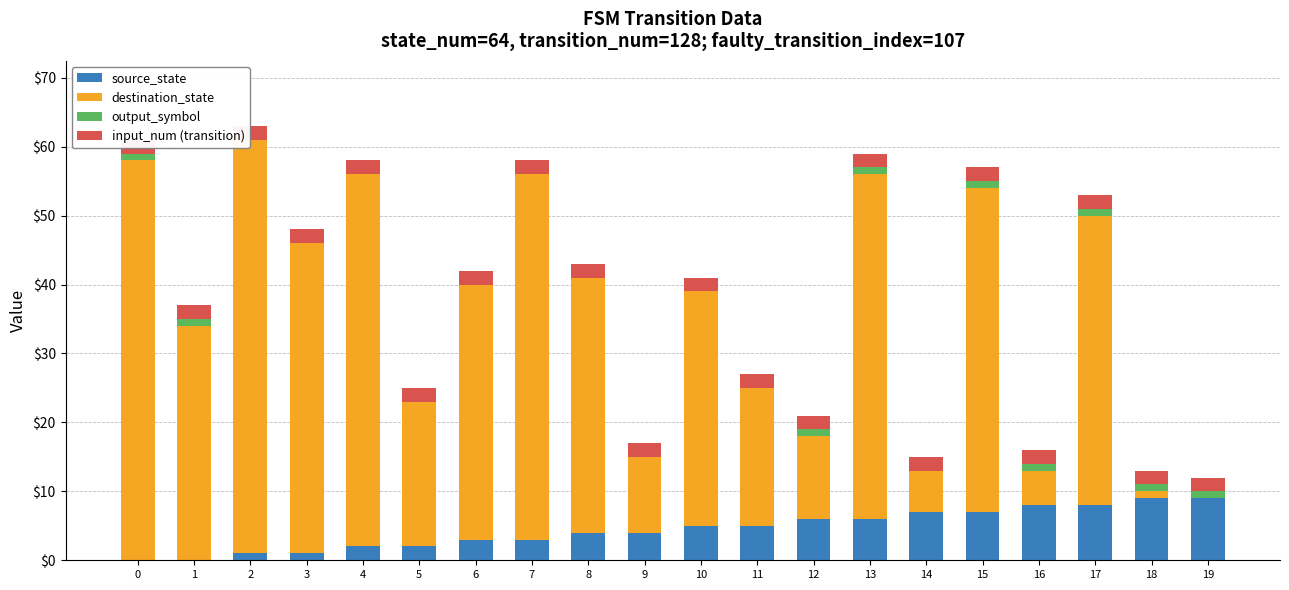

List the series in order of their peak value, lowest first.

output_symbol, input_num (transition), source_state, destination_state